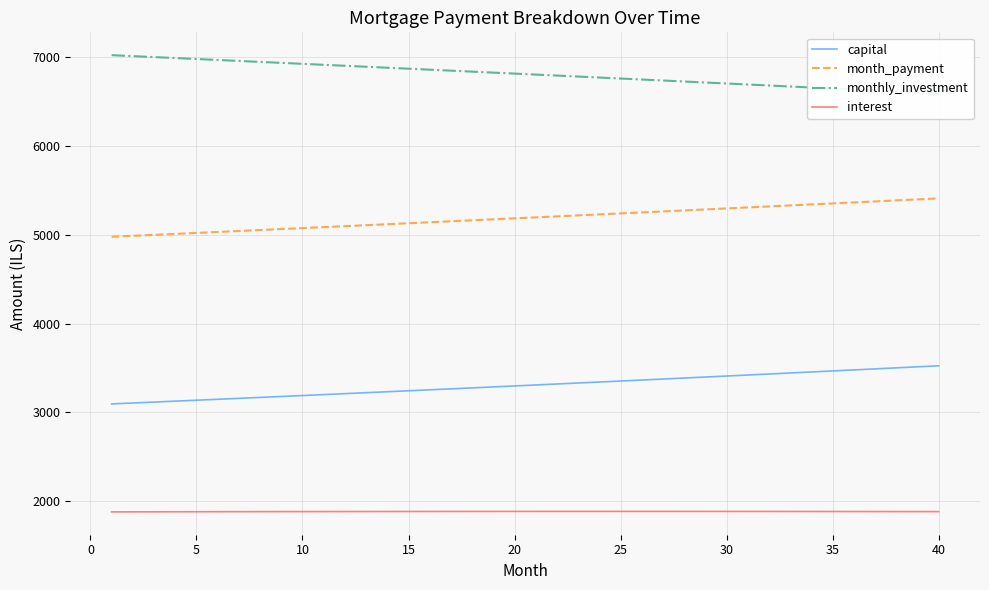

True or false: capital and month_payment cross at least once.

False